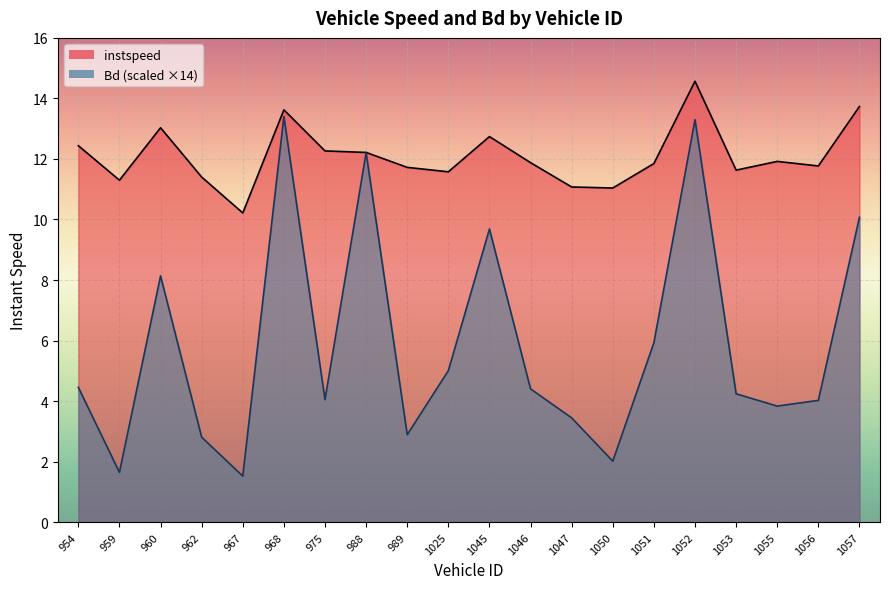

What is the difference between the maximum and minimum values in the instspeed series?

4.4